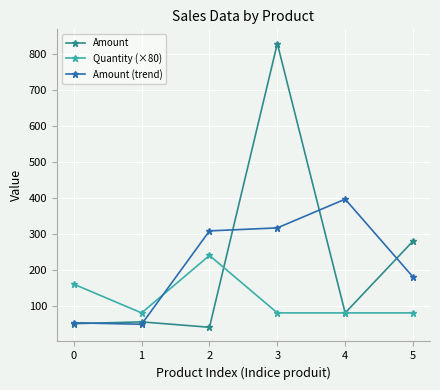

At which label does Amount (trend) first exceed 308?

2